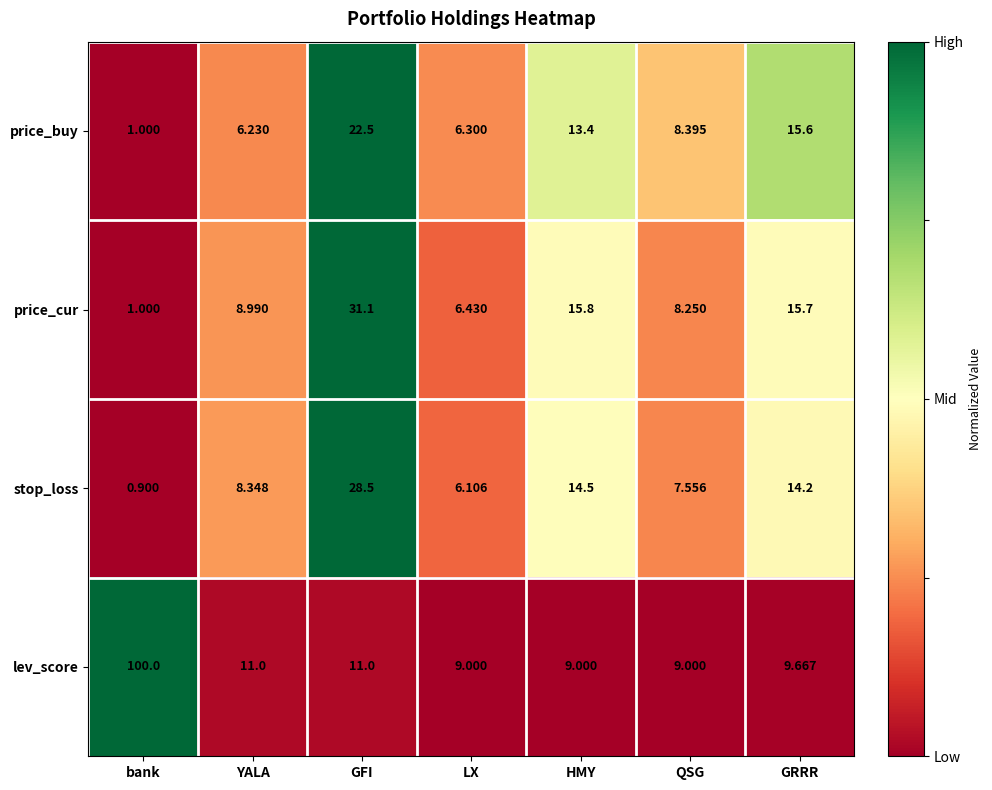

How many series are shown in this chart?

4